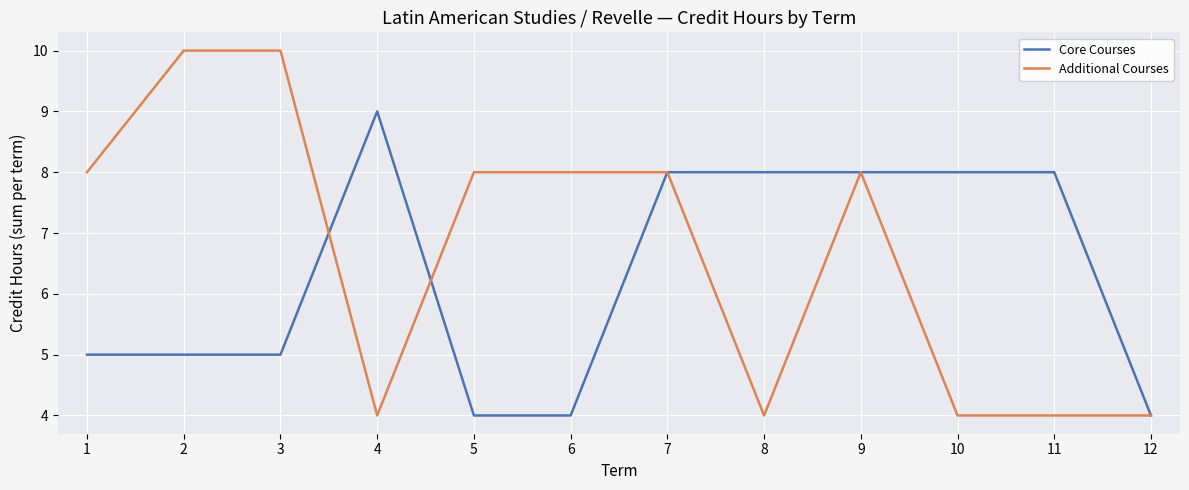

Is the value of Additional Courses at 1 greater than the value of Core Courses at 5?

Yes